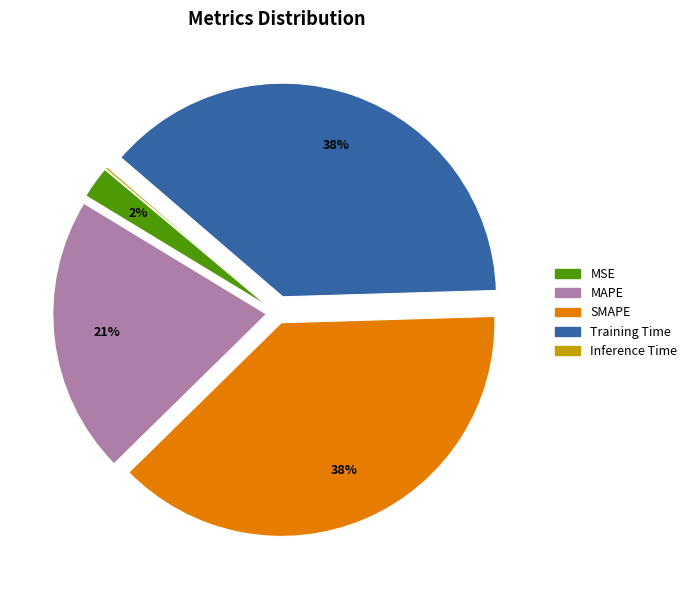

Is it true that Training Time is 38% of the pie?

True